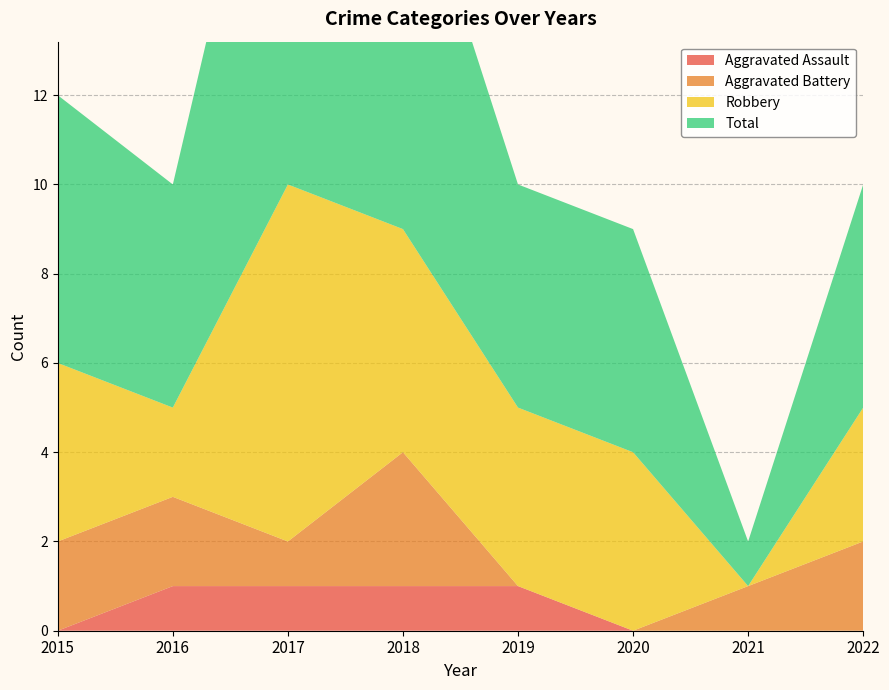

Reading right to left, transcribe all the data shown in this chart.

Aggravated Assault: 2022=0	2021=0	2020=0	2019=1	2018=1	2017=1	2016=1	2015=0
Aggravated Battery: 2022=2	2021=1	2020=0	2019=0	2018=3	2017=1	2016=2	2015=2
Robbery: 2022=3	2021=0	2020=4	2019=4	2018=5	2017=8	2016=2	2015=4
Total: 2022=5	2021=1	2020=5	2019=5	2018=9	2017=11	2016=5	2015=6